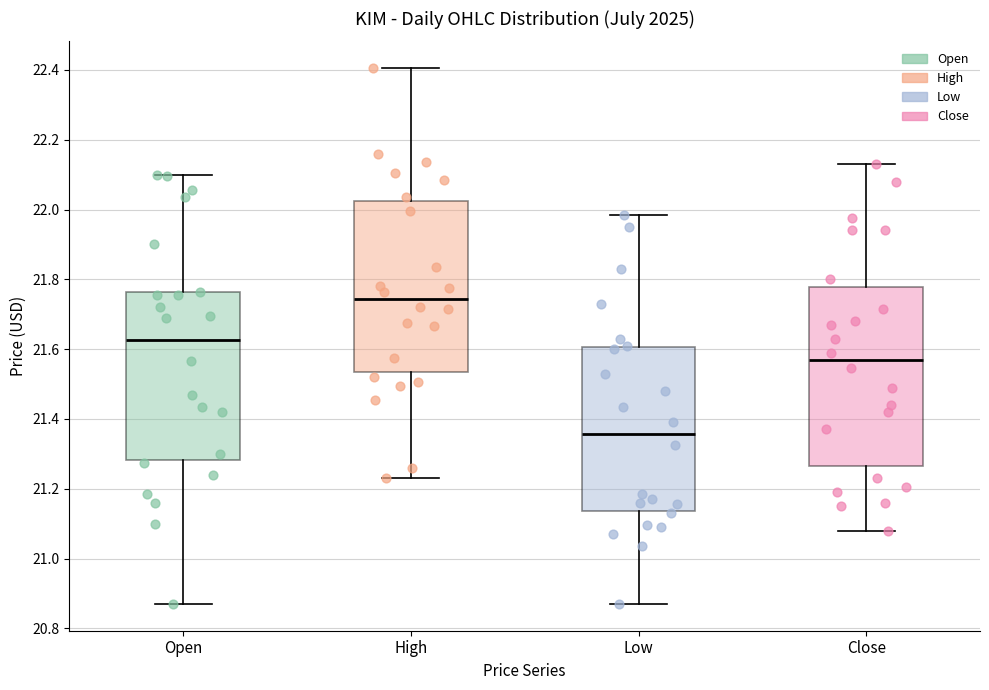

Where is the lower edge of the box for Low on the y-axis? The values are not printed on the chart, so give them approximately, as read against the axis.

21.14